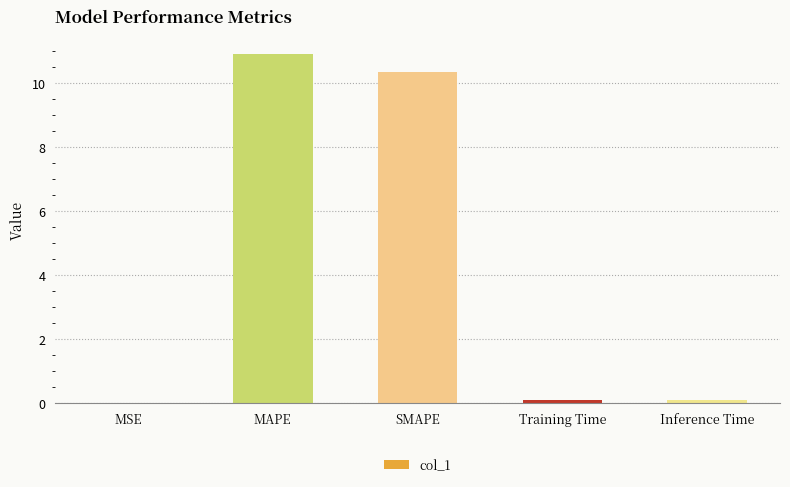

What is the sum of all values?

21.5